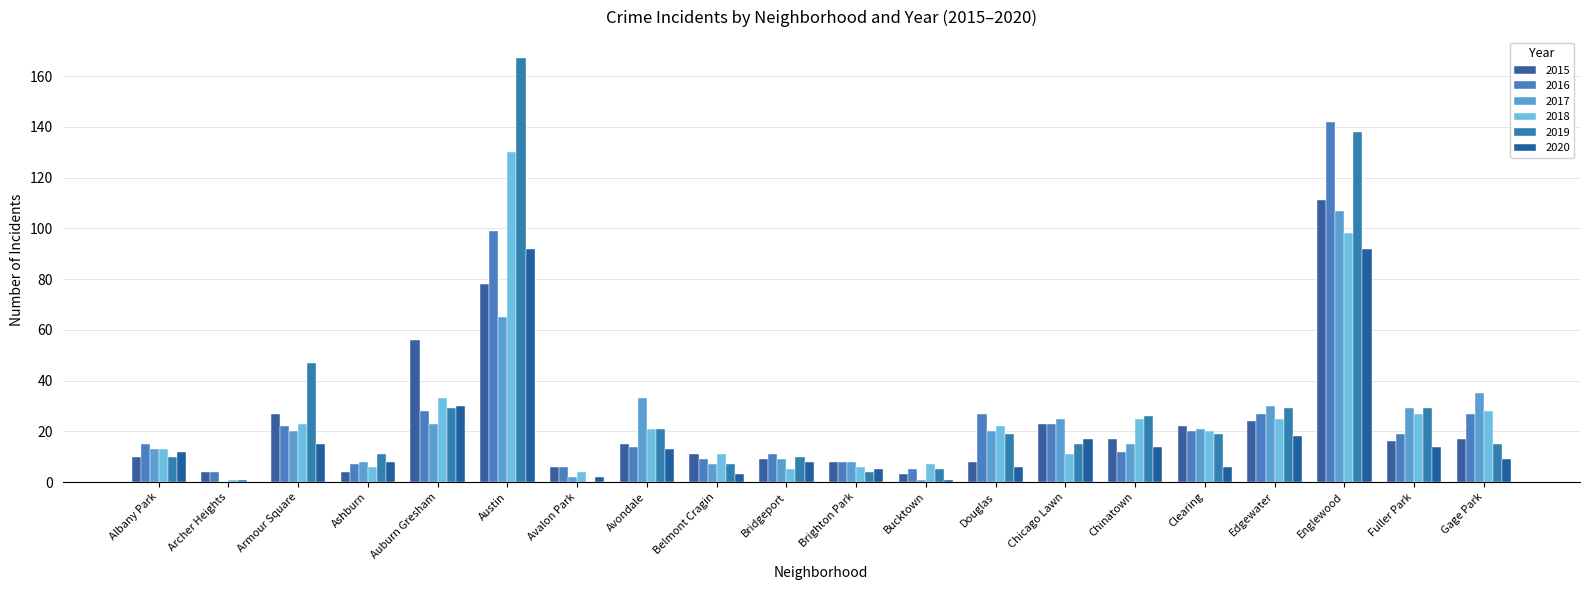

Which series has the largest total across all categories?

2019